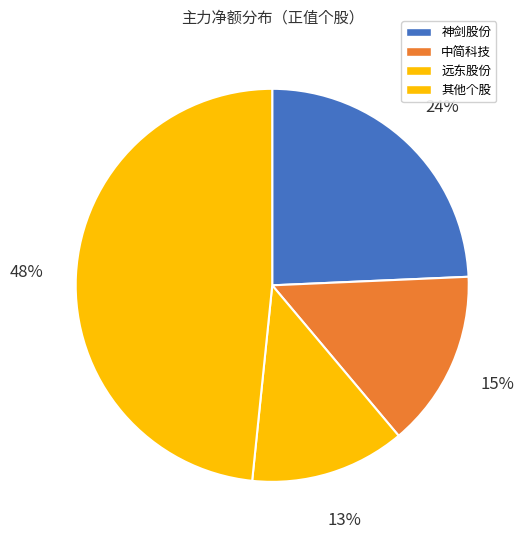

True or false: 神剑股份 accounts for 1% of the total.

False